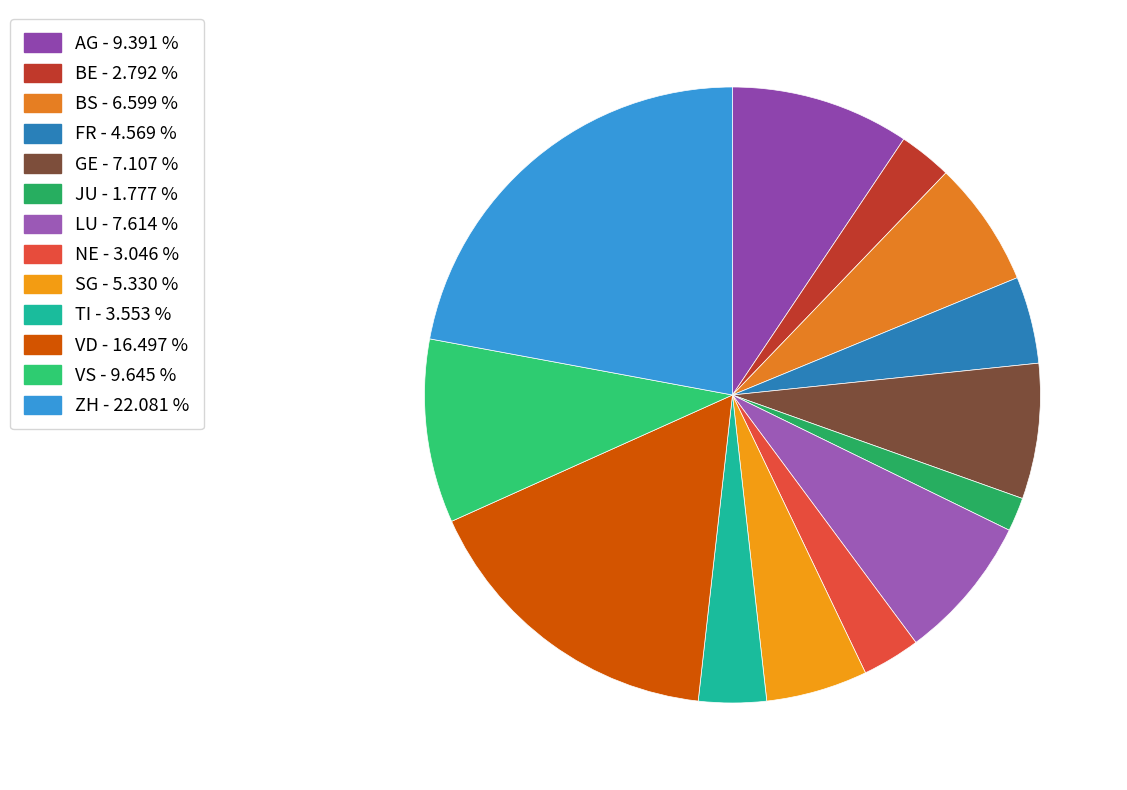

What is the largest slice in the pie chart?

ZH - 22.081 %